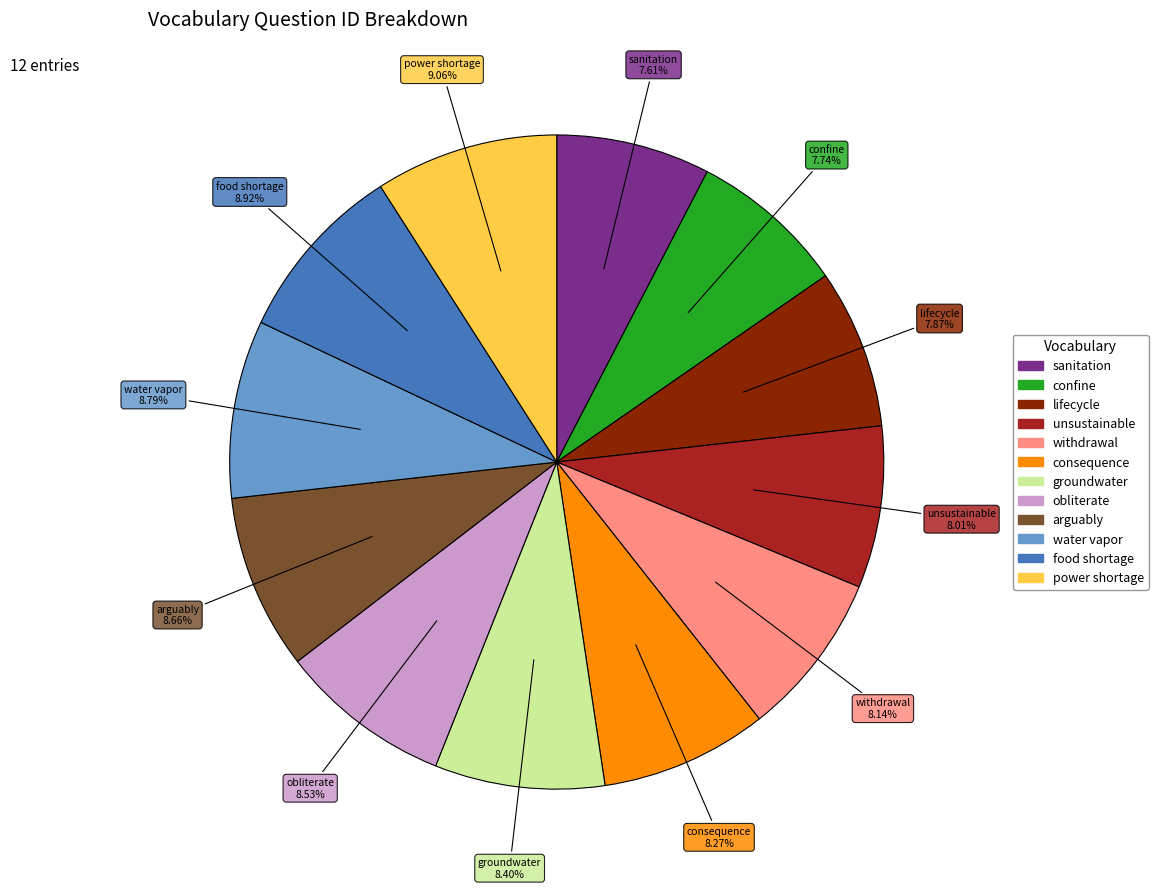

What is the ratio of the value at groundwater to the value at confine?

1.1